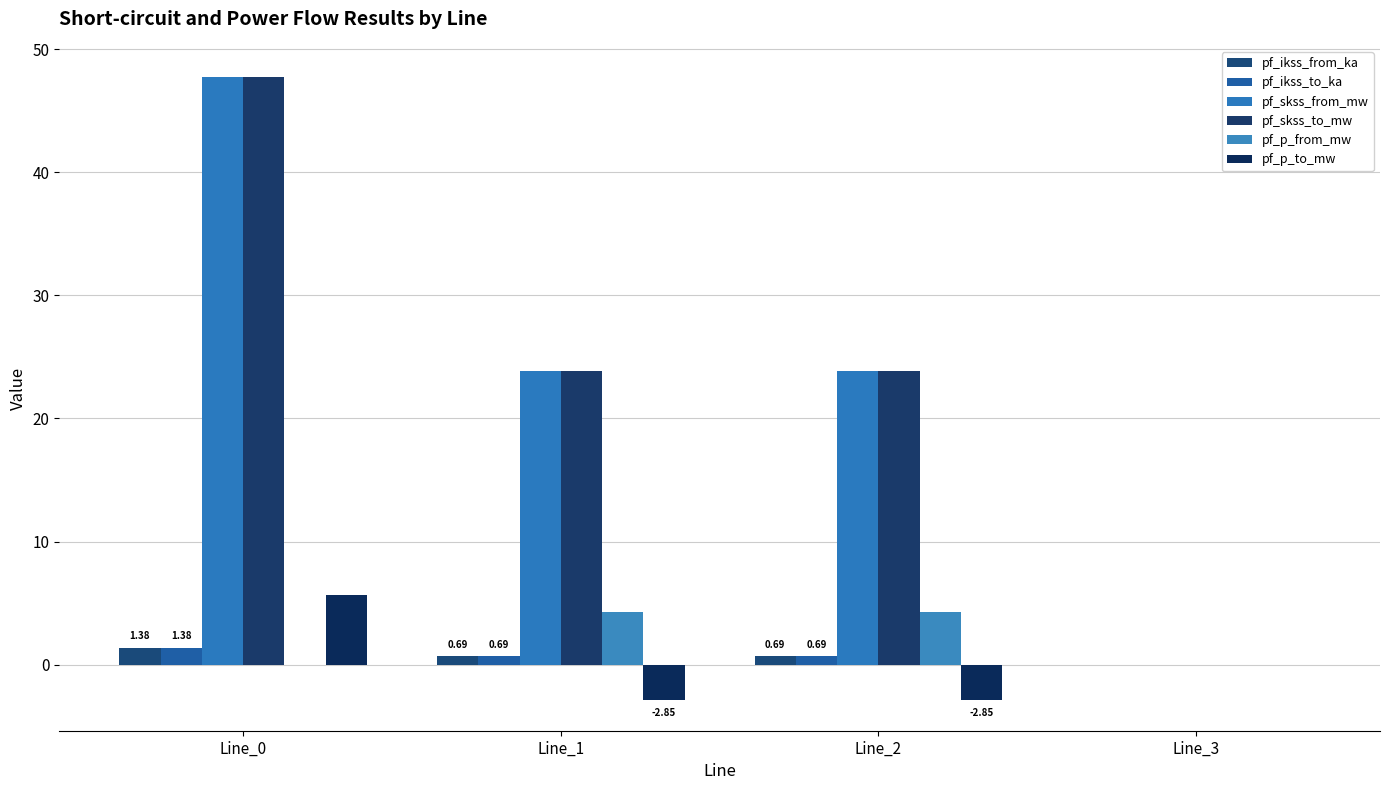

Between Line_1 and Line_3, which series saw the biggest shift?

pf_skss_from_mw